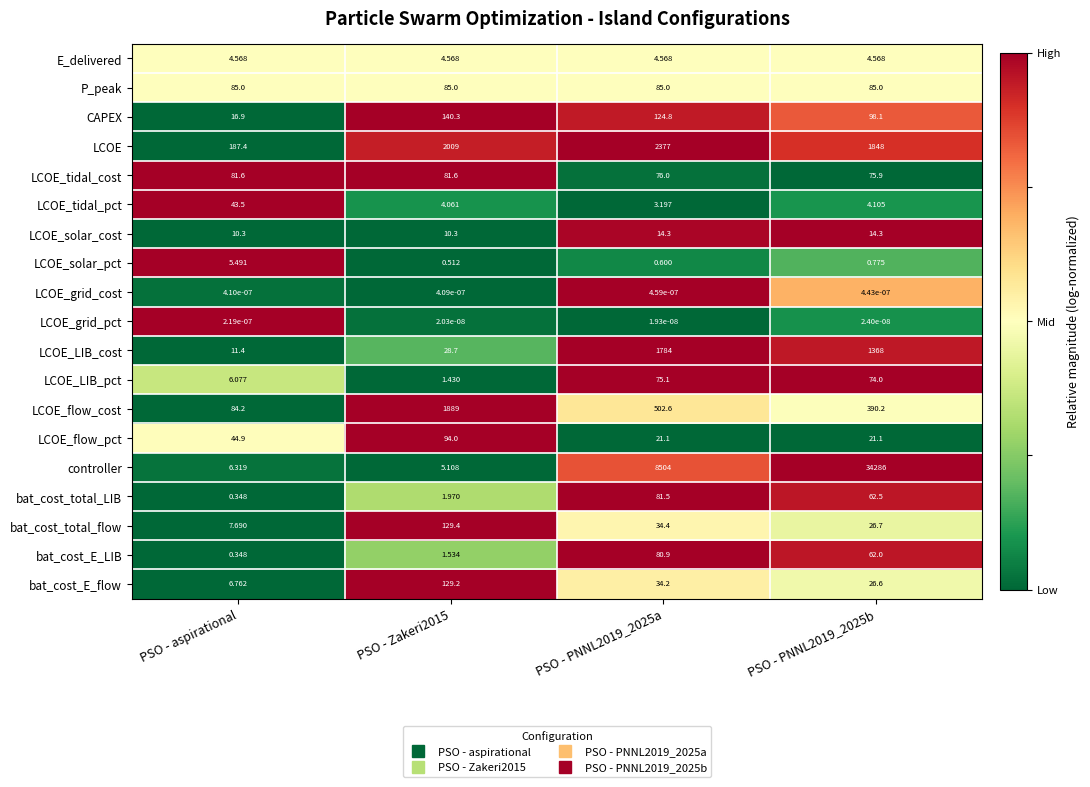

Is the value of E_delivered at PSO - PNNL2019_2025b greater than the value of LCOE_tidal_cost at PSO - Zakeri2015?

No